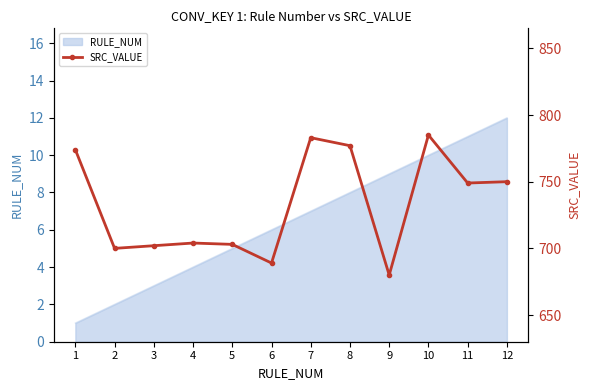

Reading right to left, what are all the values shown in this chart?

12=750	11=749	10=785	9=680	8=777	7=783	6=689	5=703	4=704	3=702	2=700	1=774